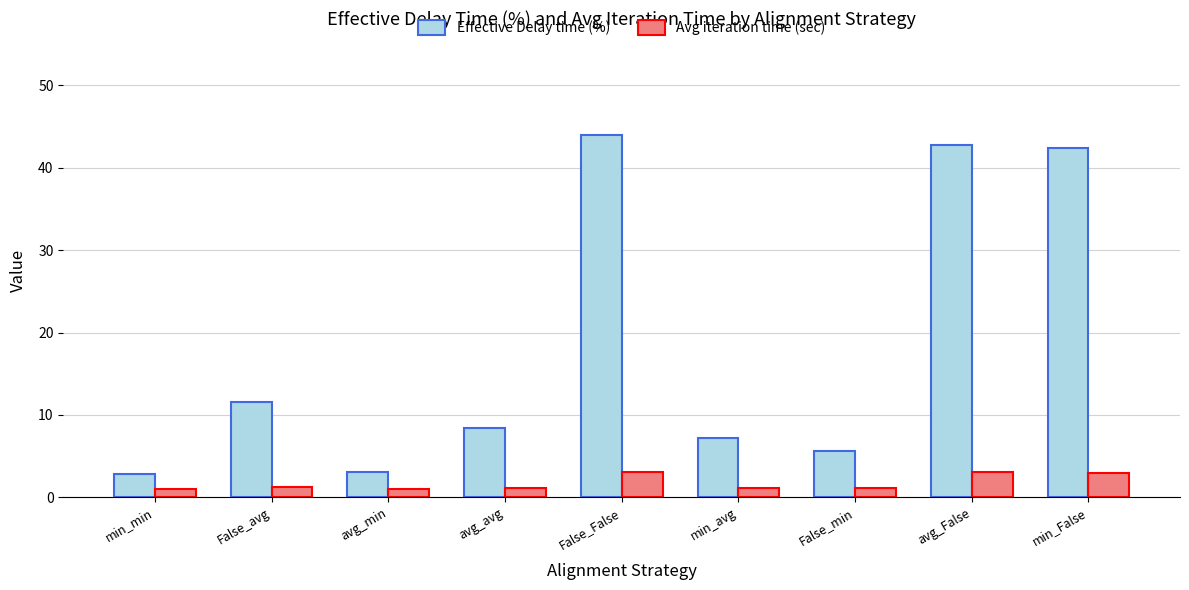

What is the difference between the maximum and minimum values in the Effective Delay time (%) series?

41.1